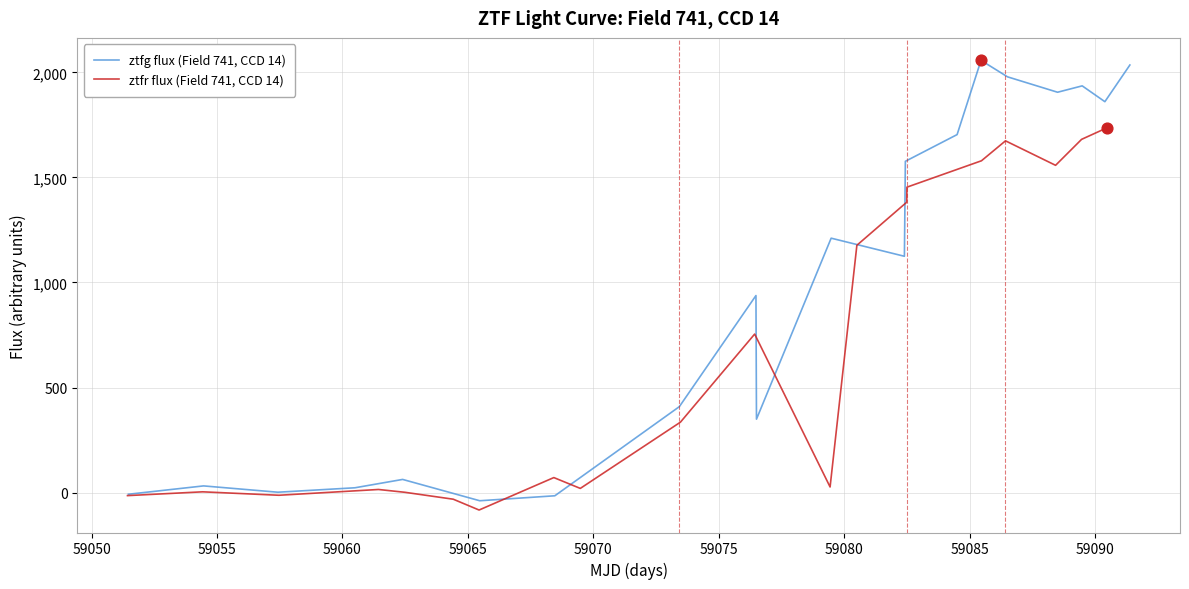

What is the total value across all series at 59060?

38.0